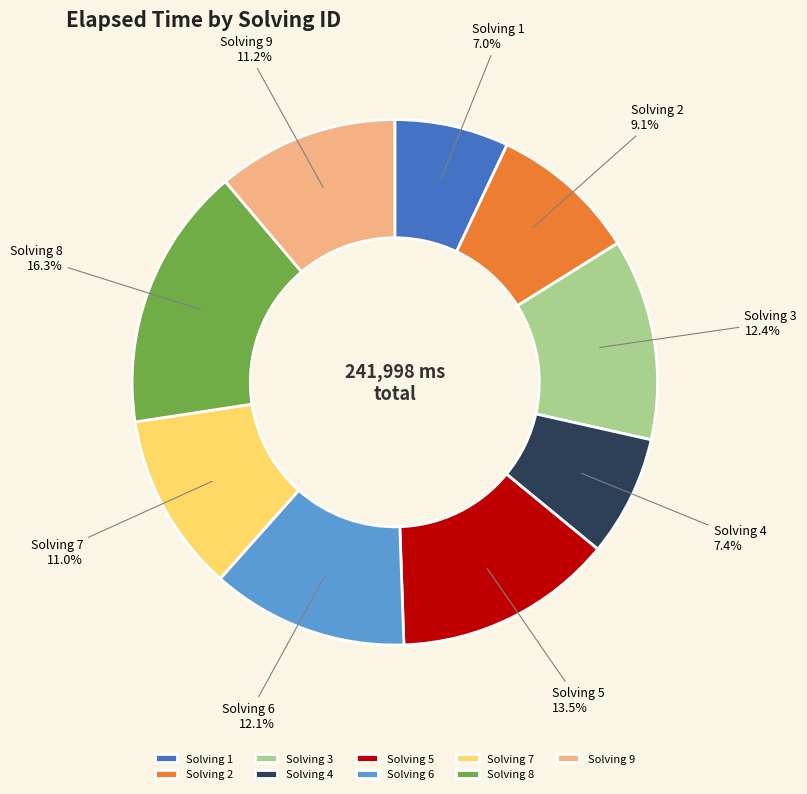

Do Solving 5 and Solving 3 together represent more than half of the pie?

No